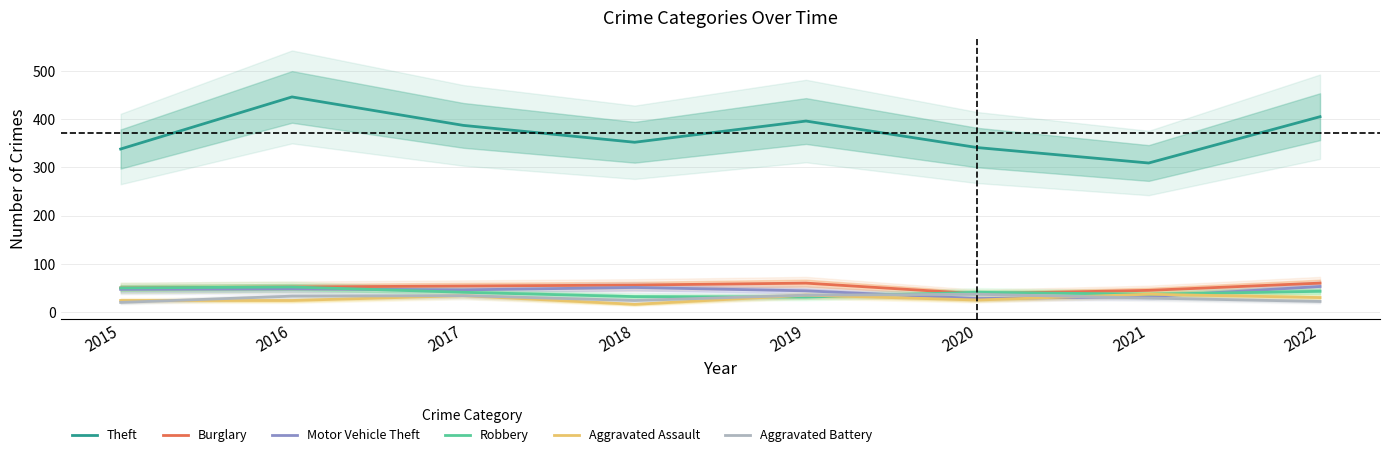

What is the spread (max minus min) of values at 2015?

318